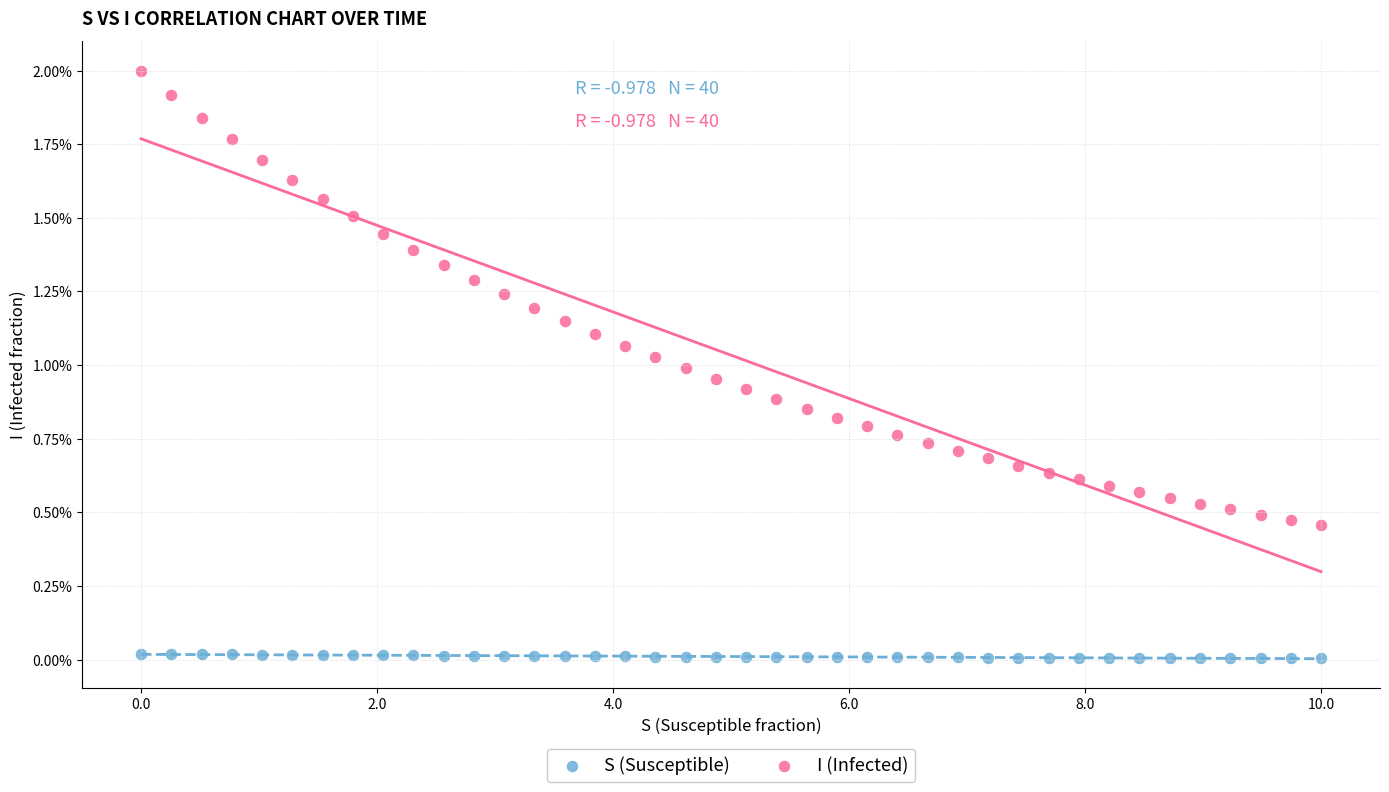

What are all the series names shown in the legend?

S (Susceptible), I (Infected)